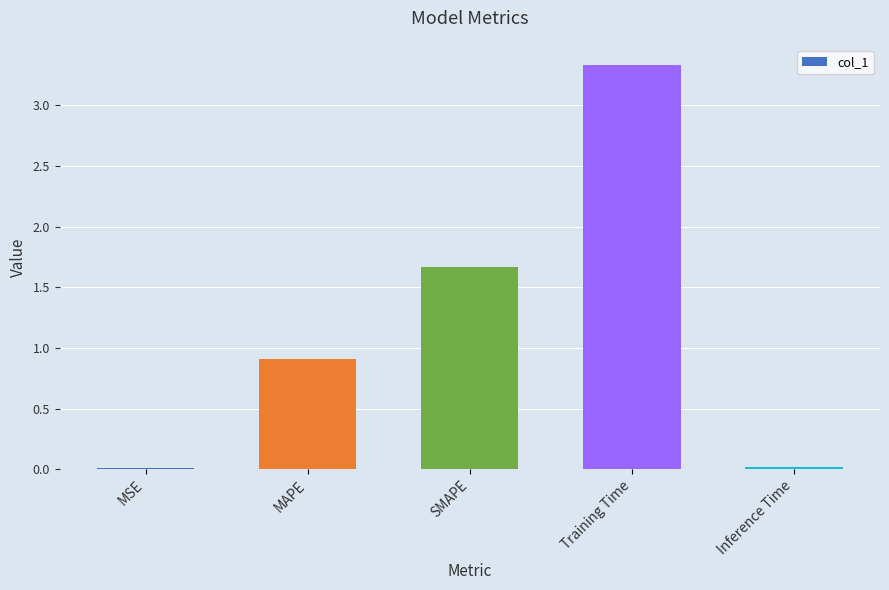

Where is the data nearest to the value 1?

MAPE